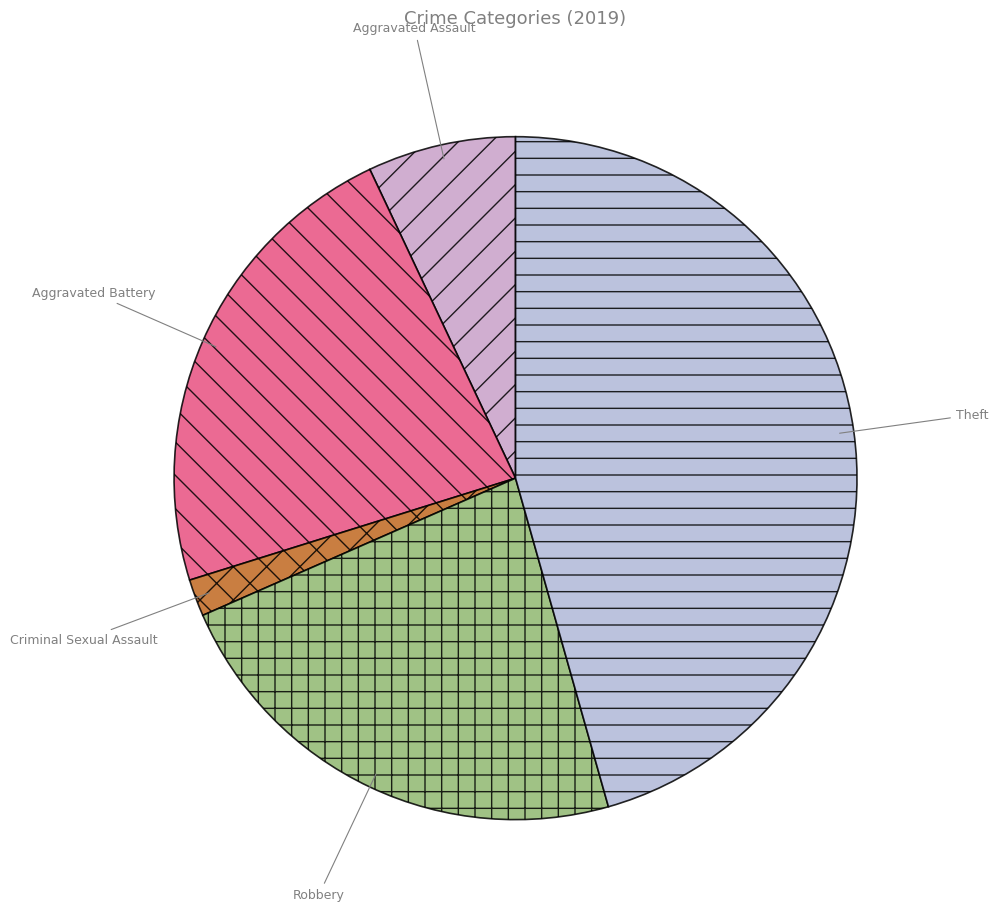

What is the ratio of the value at Theft to the value at Criminal Sexual Assault?

26.0